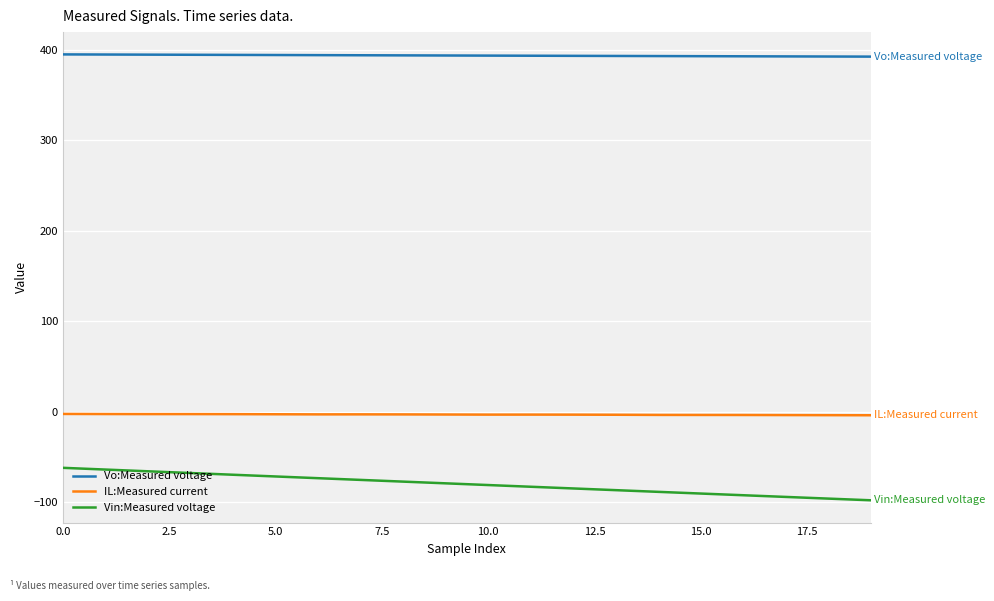

Which series has the largest total across all categories?

Vo:Measured voltage